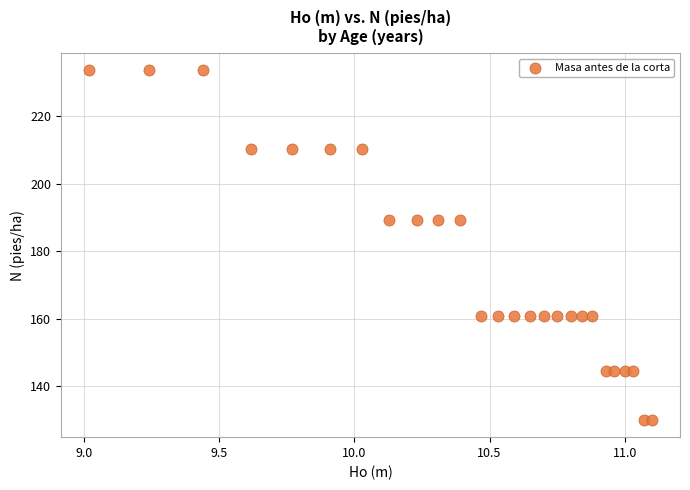

What is the range of X values (max minus min)?

2.1